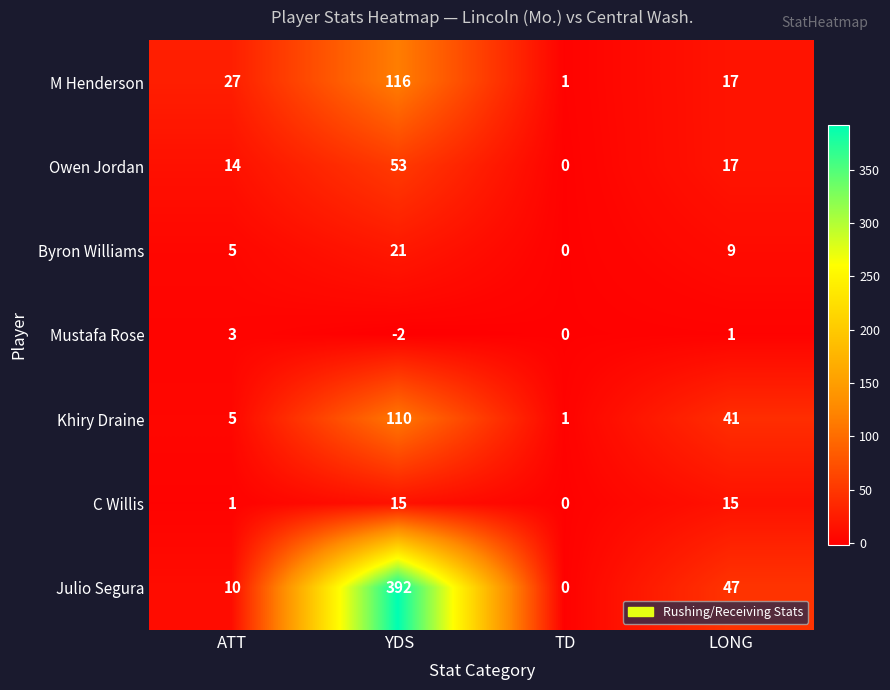

Which series has the widest spread of values?

Julio Segura